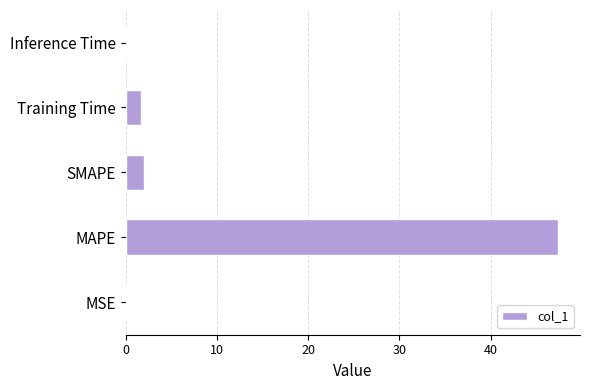

Count the number of data series in this chart.

1